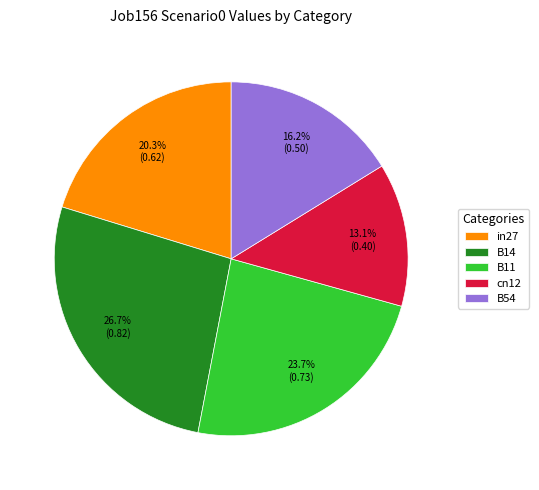

To the nearest percent, what is the combined percentage of B14 and in27?

47%